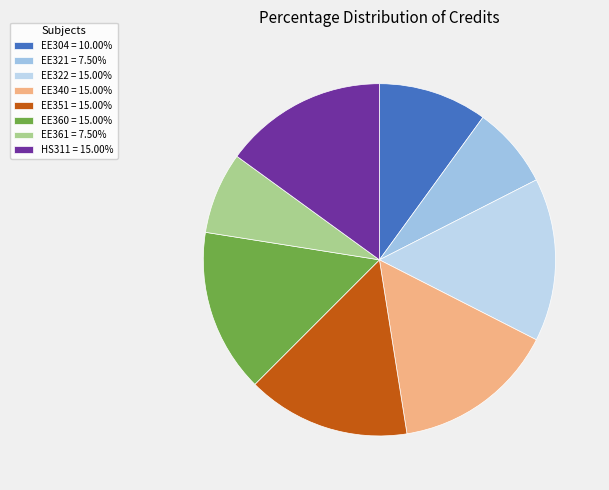

Does EE321 account for over 50% of the chart?

No